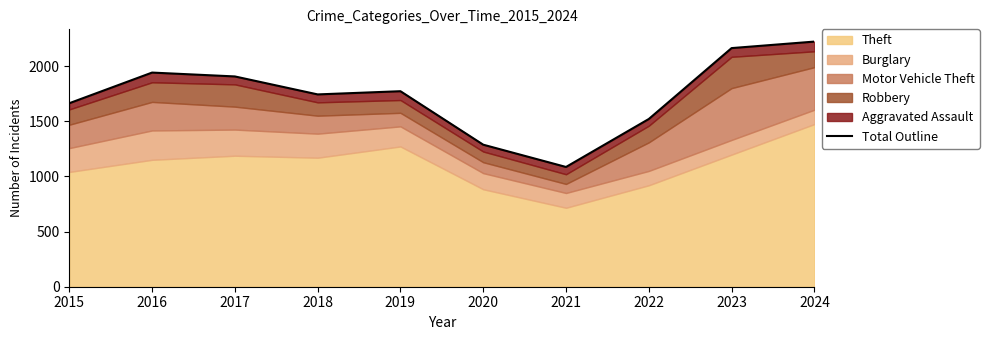

Which label corresponds to the largest value in the chart?

2024